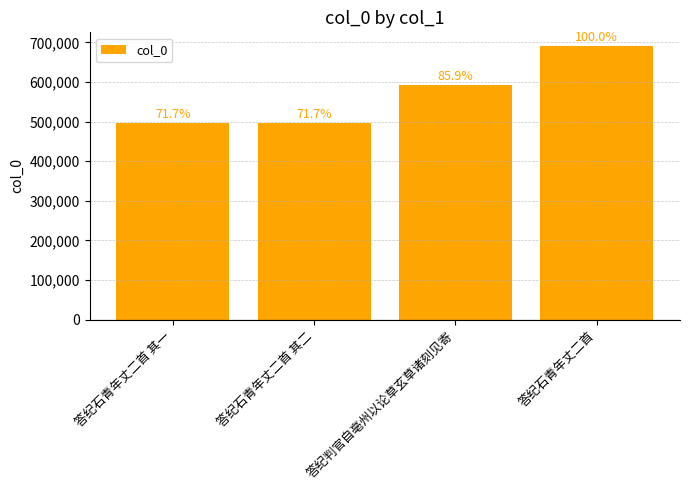

Does the chart contain stacked bars?

No